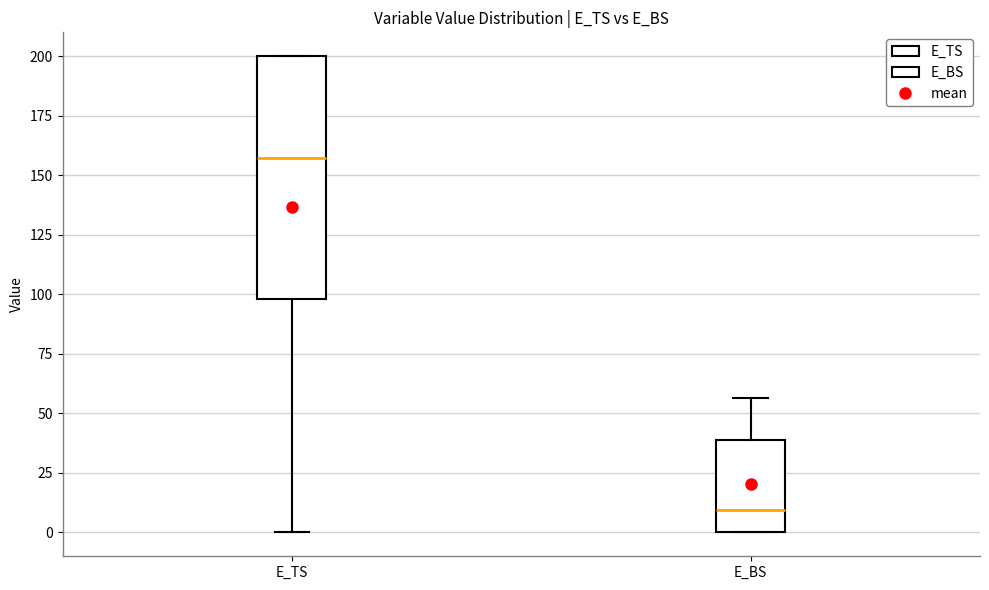

Which box has the lowest median line?

E_BS